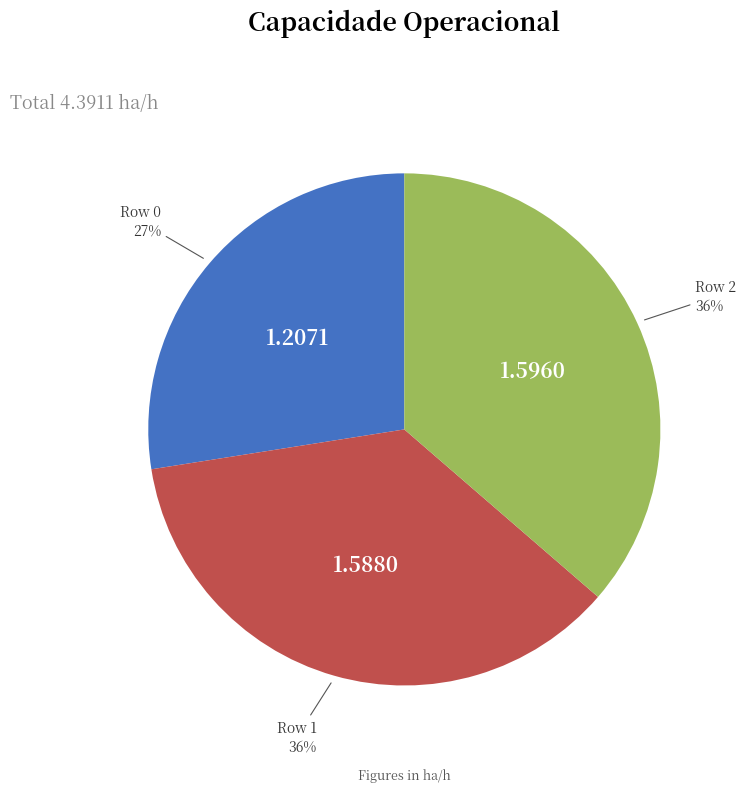

Does any single category account for the majority?

No